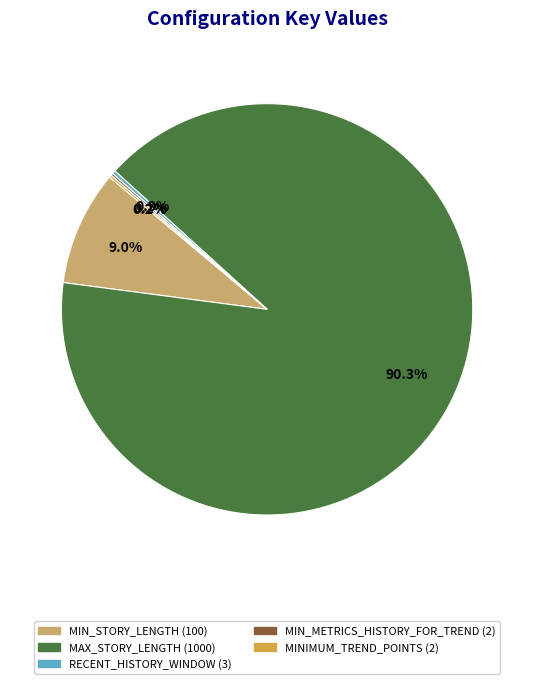

Which slice represents more than half of the pie?

MAX_STORY_LENGTH